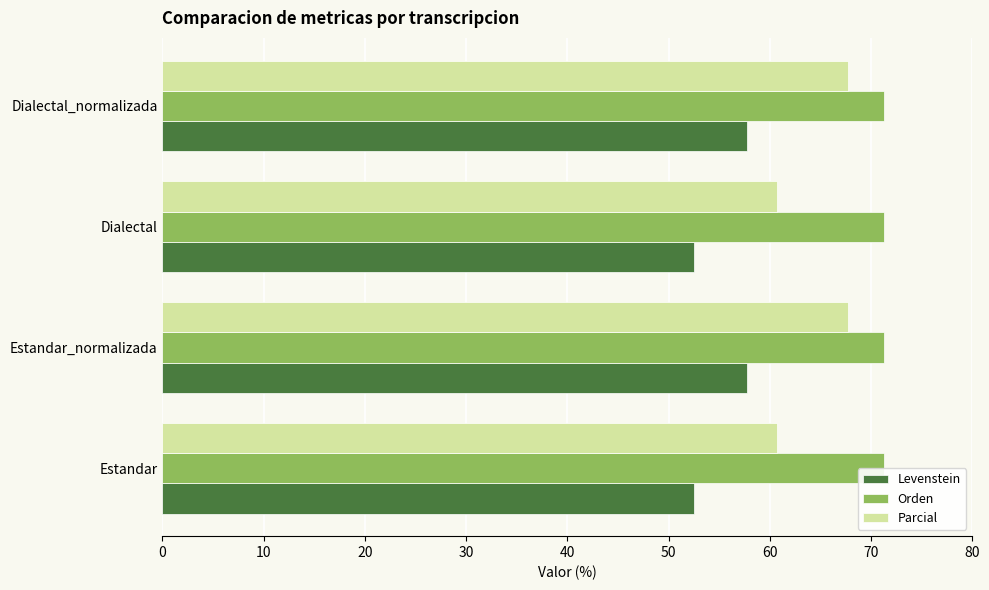

List the series in order of their peak value, highest first.

Orden, Parcial, Levenstein